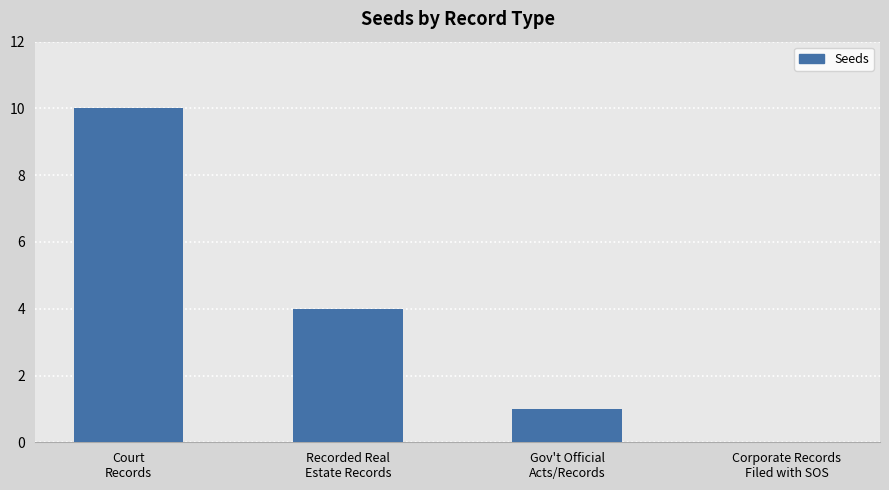

What is the sum of the values at Recorded Real
Estate Records and Gov't Official
Acts/Records?

5